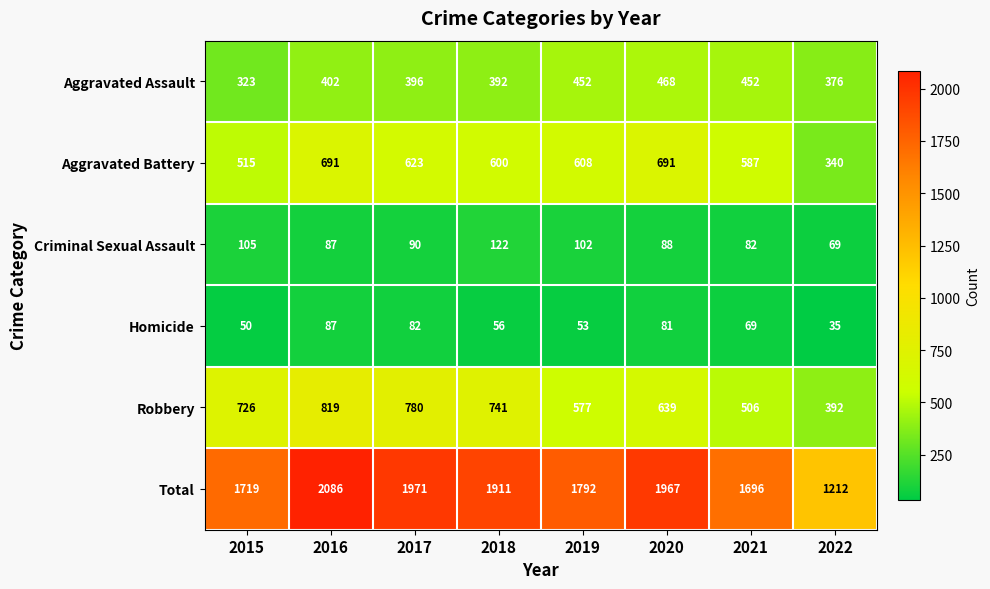

The value of Criminal Sexual Assault at 2015 is 52. True or false?

False